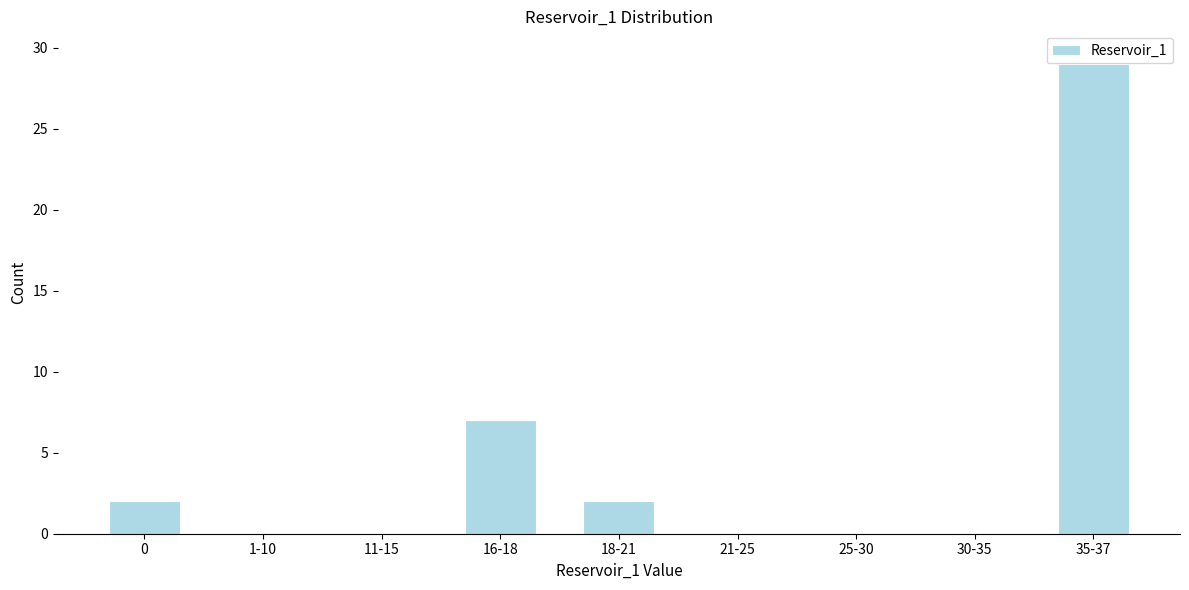

Reading left to right, transcribe all the data shown in this chart.

0=2	1-10=0	11-15=0	16-18=7	18-21=2	21-25=0	25-30=0	30-35=0	35-37=29